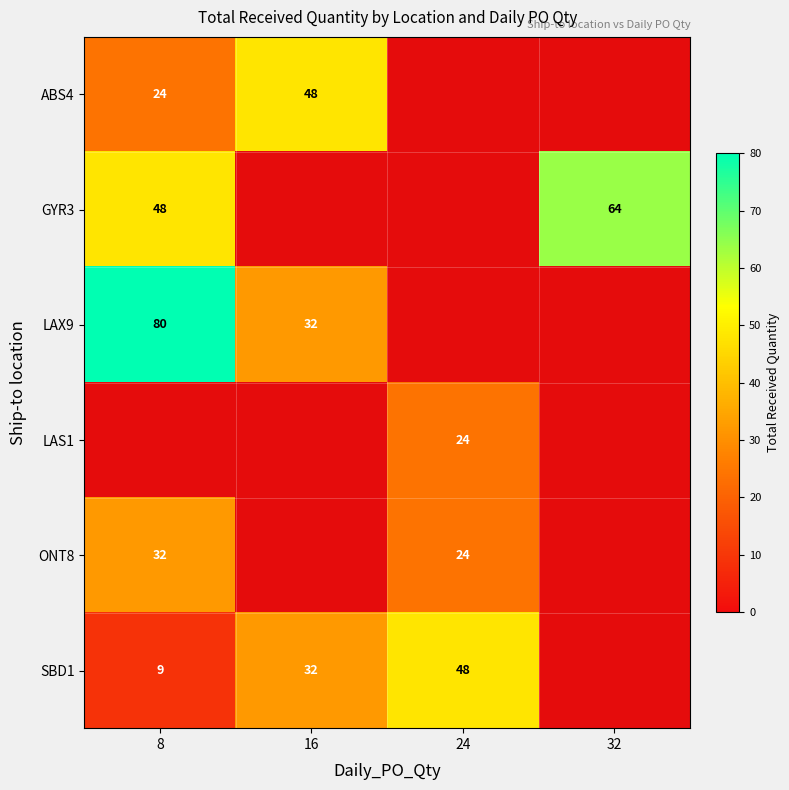

The value of GYR3 at 32 is 19. True or false?

False